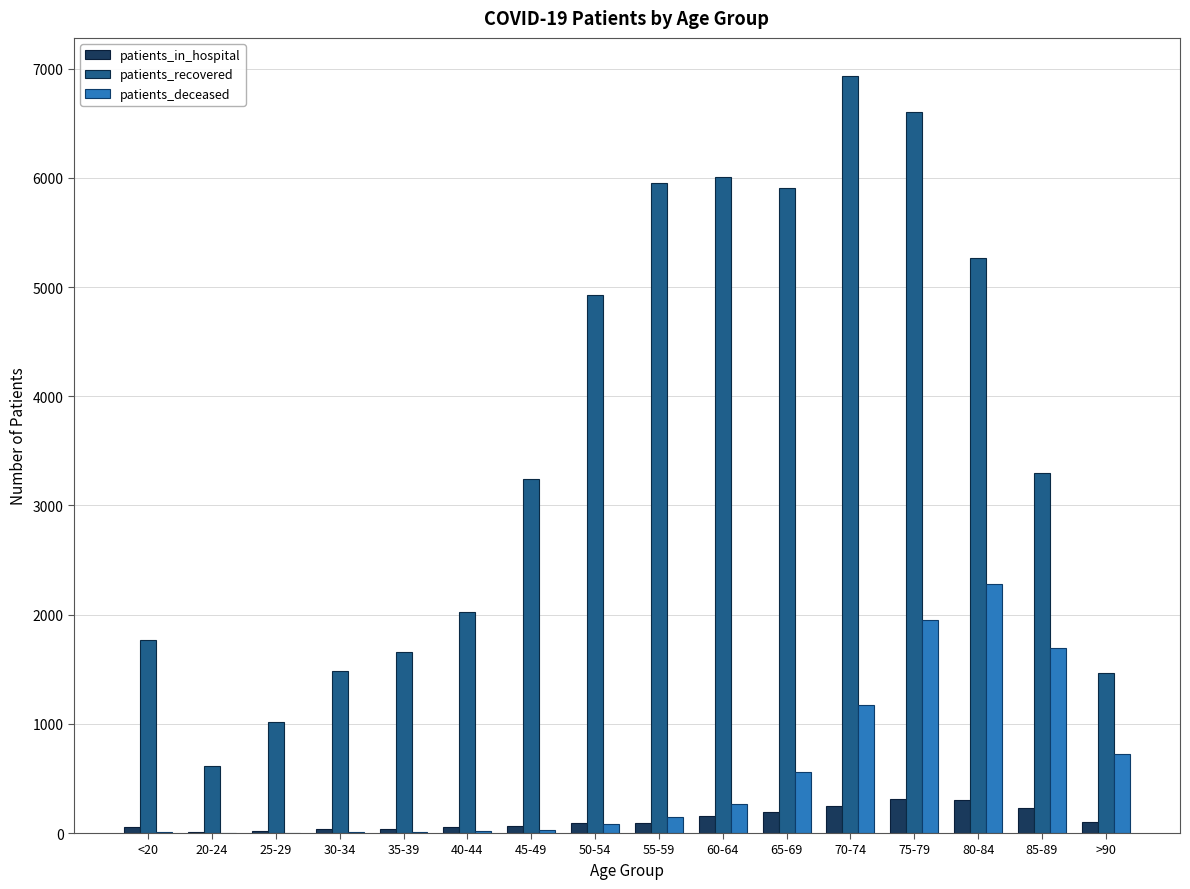

What is the maximum value shown in the chart?

6935